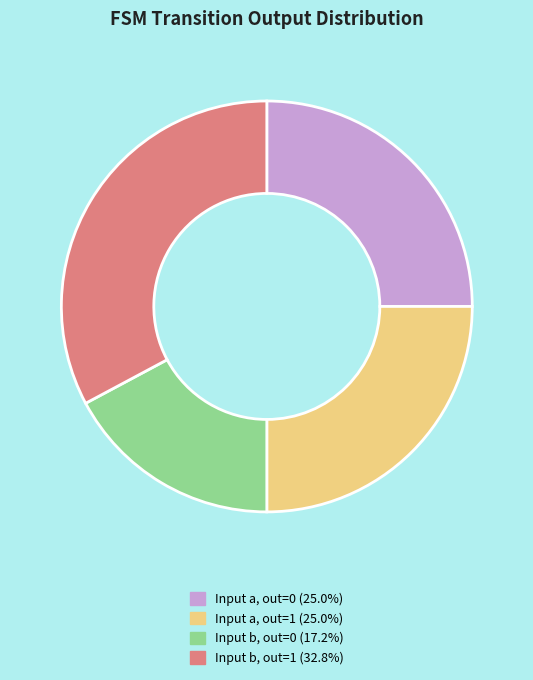

Is the sum of Input b, out=1 (32.8%) and Input a, out=1 (25.0%) greater than half?

Yes